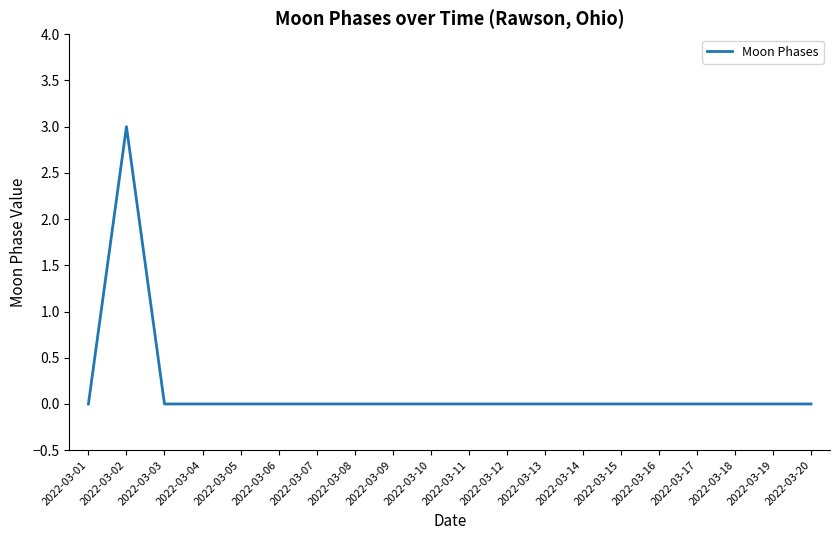

What is the sum of all values?

3